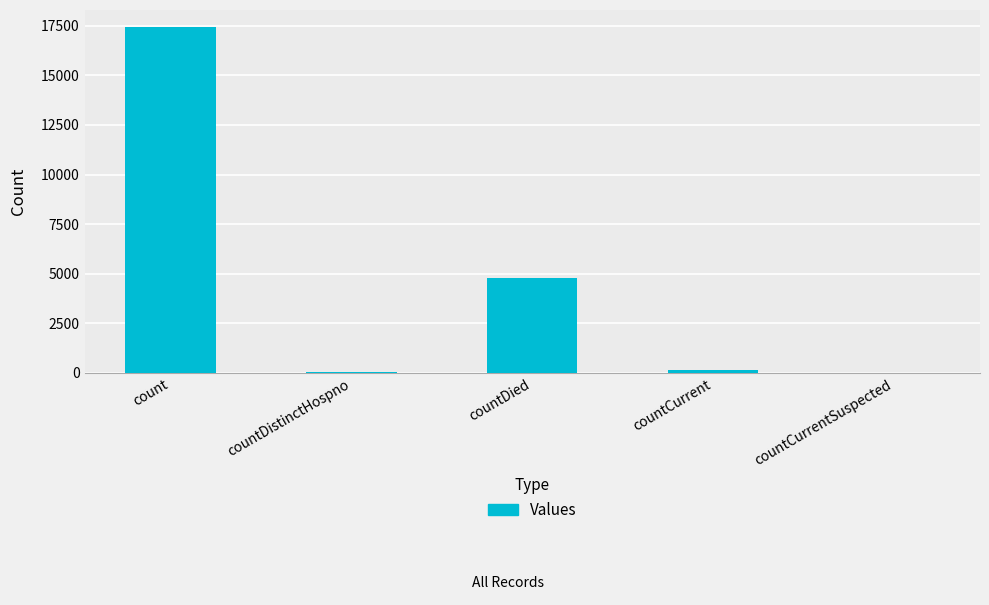

What is the sum of all values?

22453